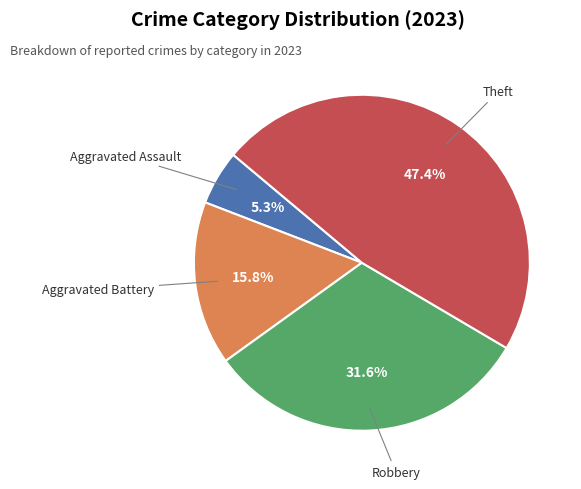

Approximately how many times larger is the value at Aggravated Assault compared to Robbery?

0.2